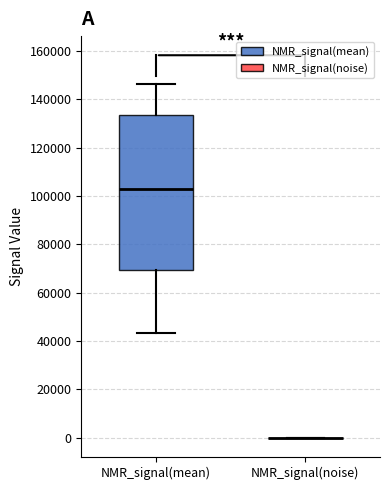

Reading left to right, transcribe this box plot: for each box, give where its median line is, the range the box spans, and where its two whiskers end, as read against the y-axis. The values are not printed on the chart, so give them approximately, as read against the axis.

NMR_signal(mean): median 102000, box 70000 to 134000, whiskers 44000 to 146000
NMR_signal(noise): box collapsed to a line at 0, whiskers 0 to 0